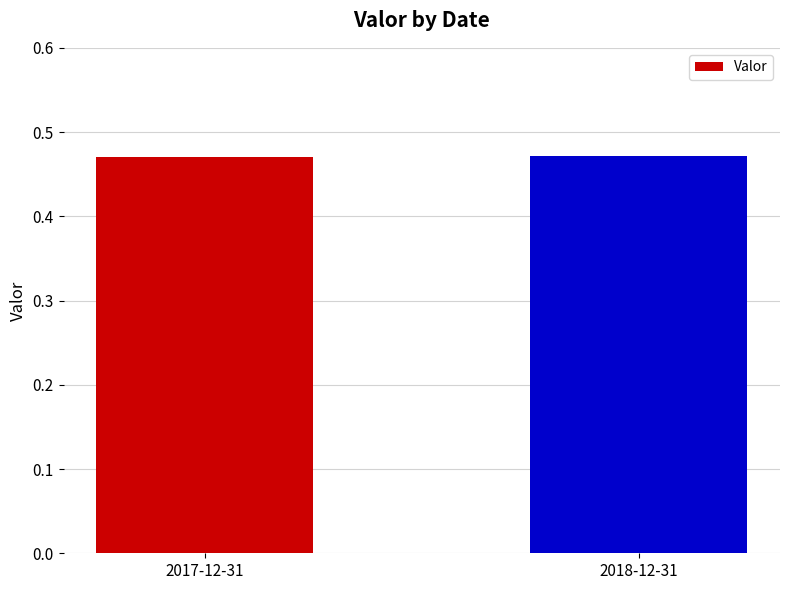

The chart shows a value of 0.7 at 2018-12-31. True or false?

False